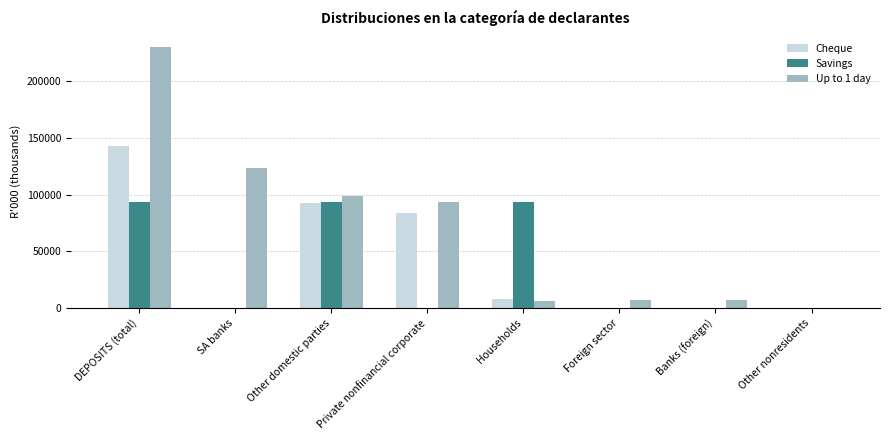

Are the bars grouped side by side (vs. stacked)?

Yes